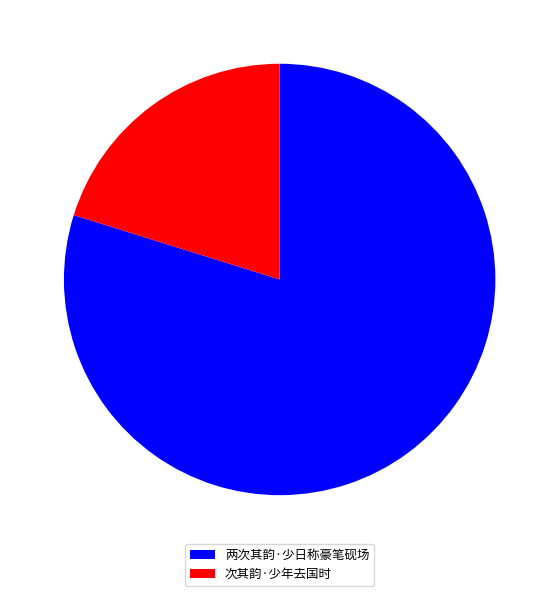

What is the ratio of the value at 次其韵·少年去国时 to the value at 两次其韵·少日称豪笔砚场?

0.3